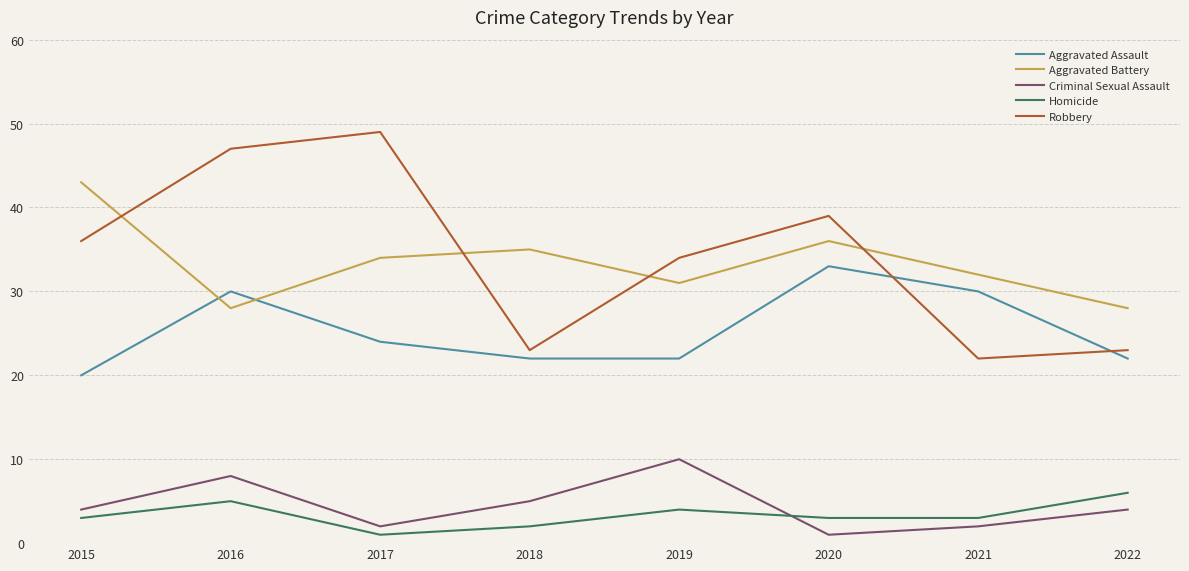

How many values in the Aggravated Battery series are below 34?

4